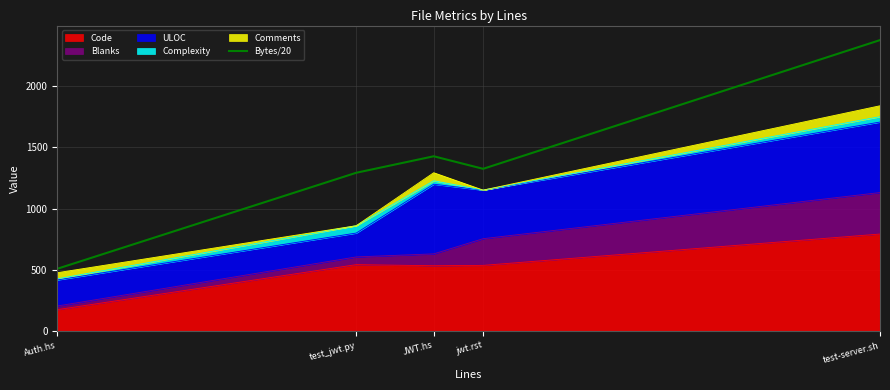

What is the greatest value displayed?

2377.5